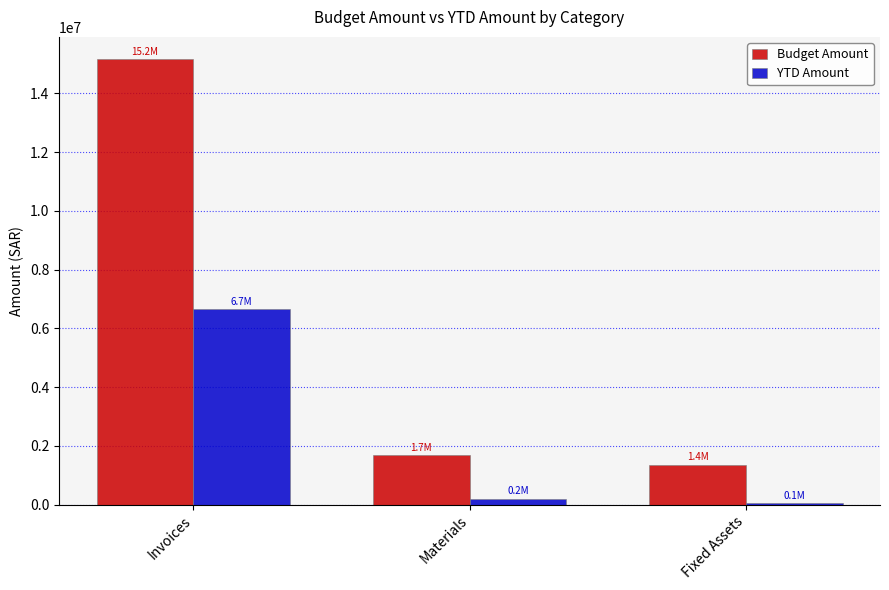

List the labels in order of YTD Amount value, largest first.

Invoices, Materials, Fixed Assets